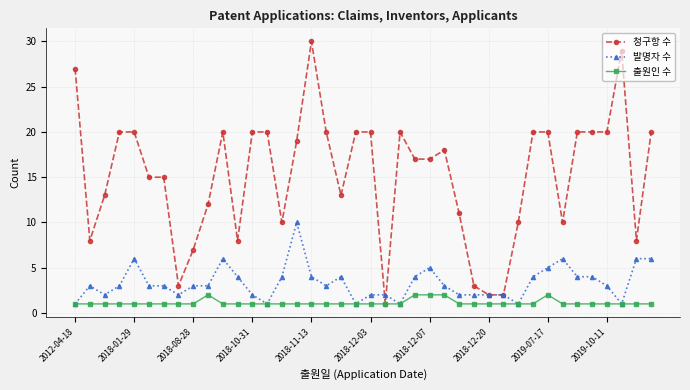

Which series has the largest total across all categories?

청구항 수